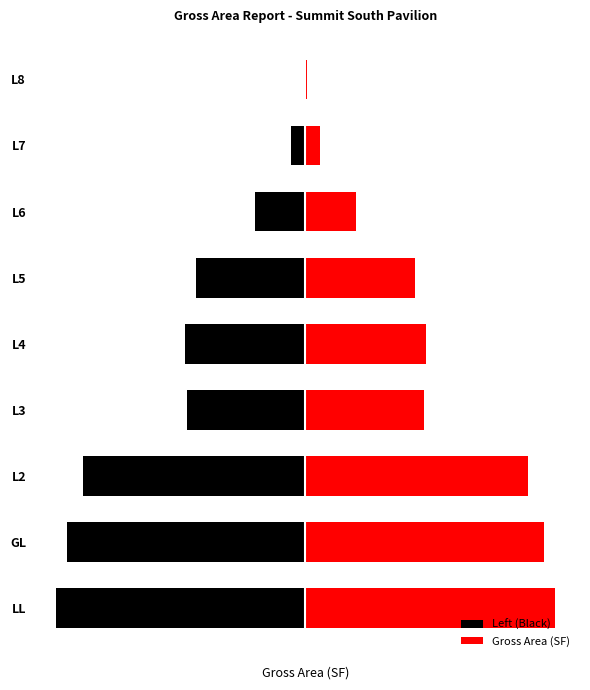

Reading left to right, transcribe all the data shown in this chart.

Left (Black): -79185.2	-75527.1	-70624.6	-37663.3	-38289.9	-34698.8	-16025.1	-4473.0	-612.2
Gross Area (SF): 79185.2	75527.1	70624.6	37663.3	38289.9	34698.8	16025.1	4473.0	612.2